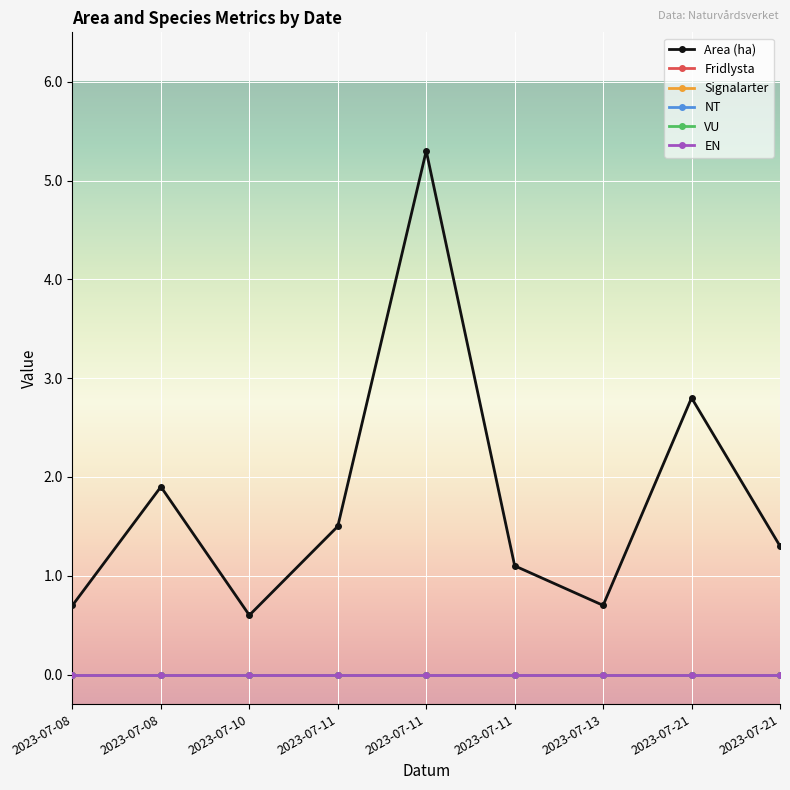

Rank the categories by NT value from highest to lowest.

2023-07-08, 2023-07-08, 2023-07-10, 2023-07-11, 2023-07-11, 2023-07-11, 2023-07-13, 2023-07-21, 2023-07-21